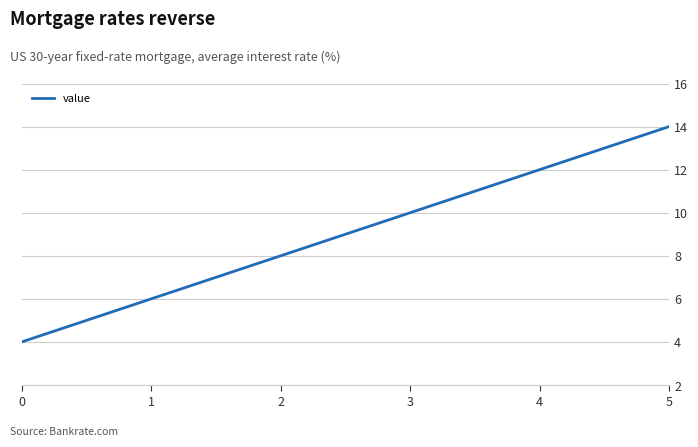

Reading left to right, transcribe all the data shown in this chart.

0=4	1=6	2=8	3=10	4=12	5=14